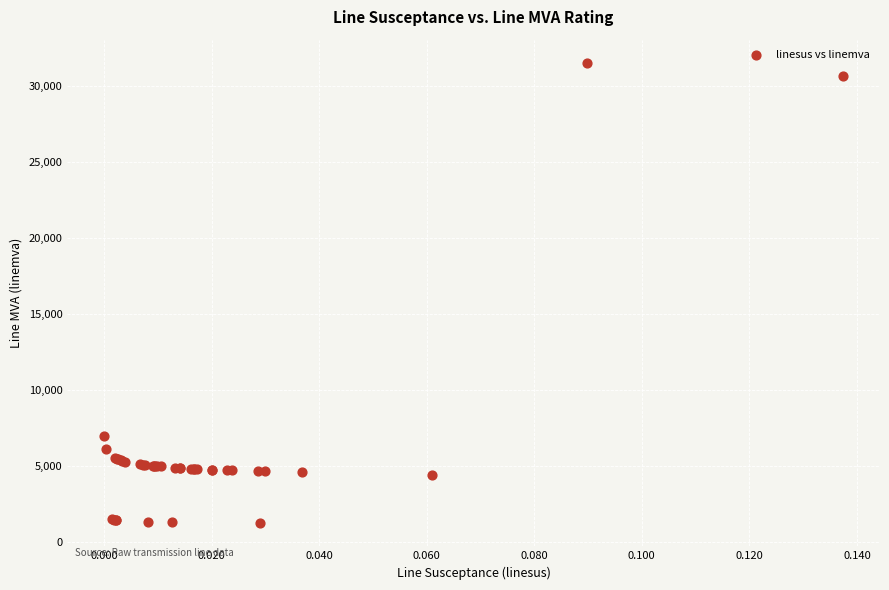

What Y value in the scatter plot is closest to 16392?

7003.4